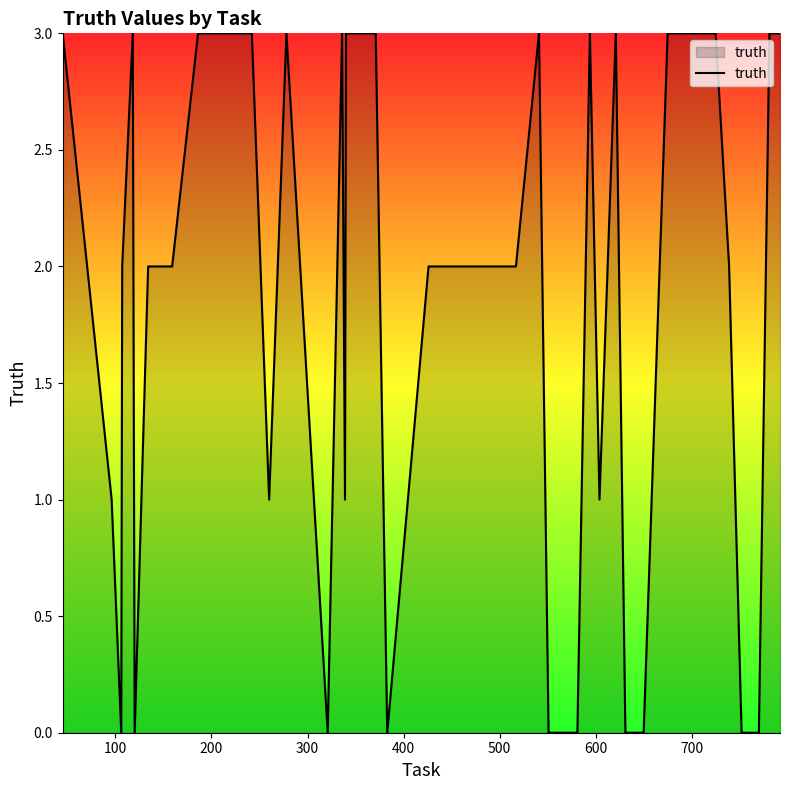

What is the greatest value displayed?

3